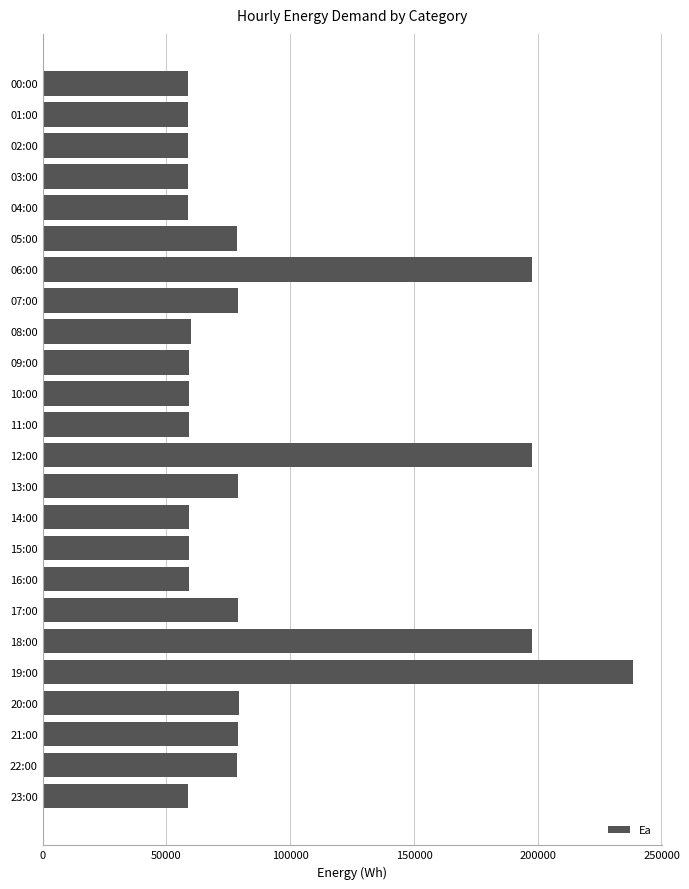

The chart shows a value of 59147.3 at 09:00. True or false?

True